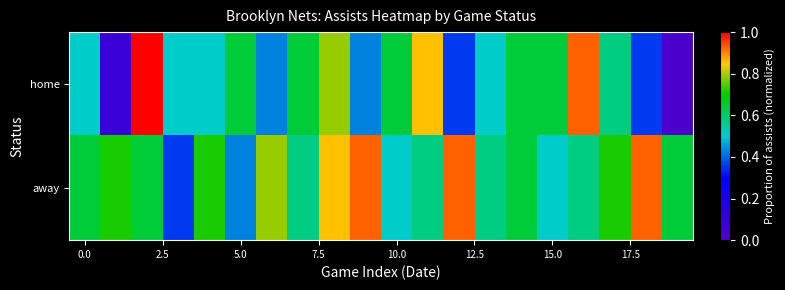

Which label corresponds to the smallest value in the chart?

19